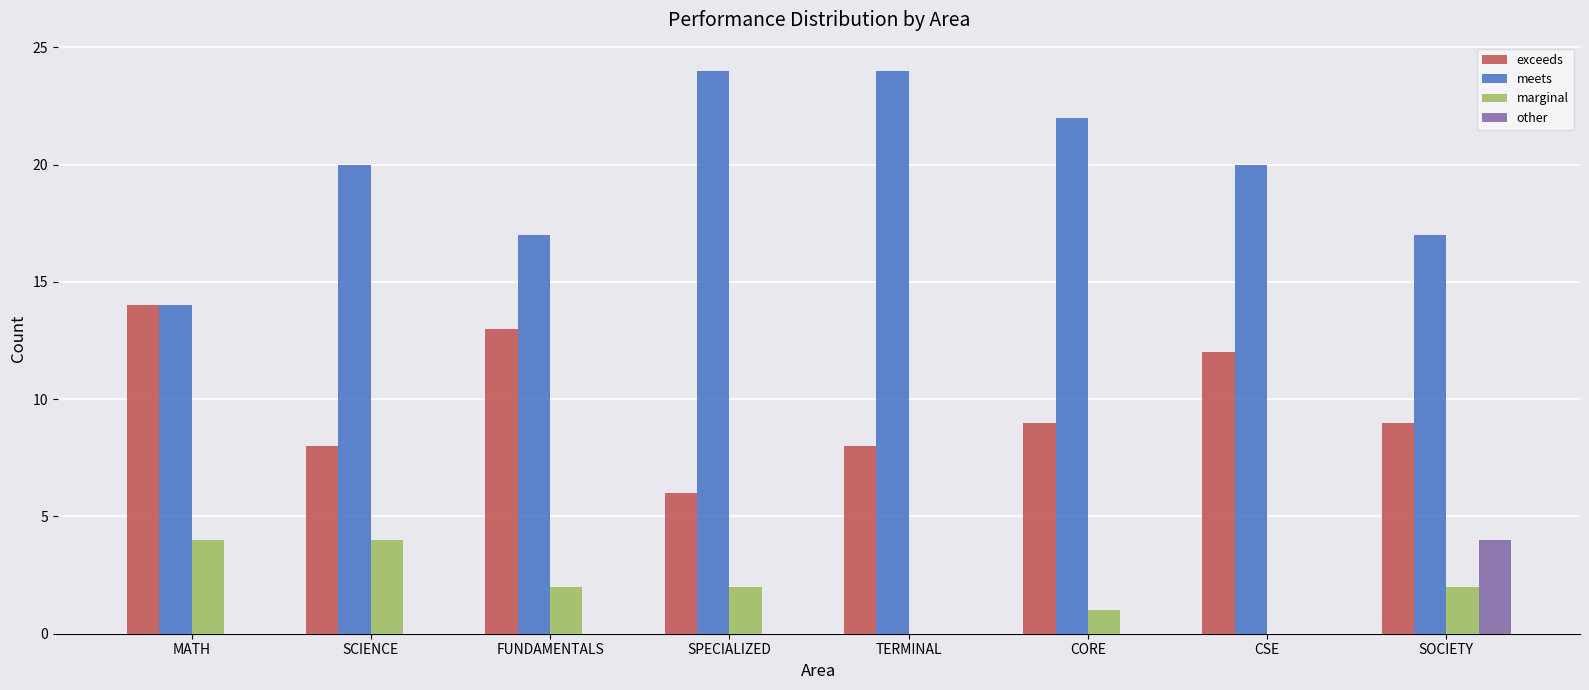

Which series has the largest total across all categories?

meets